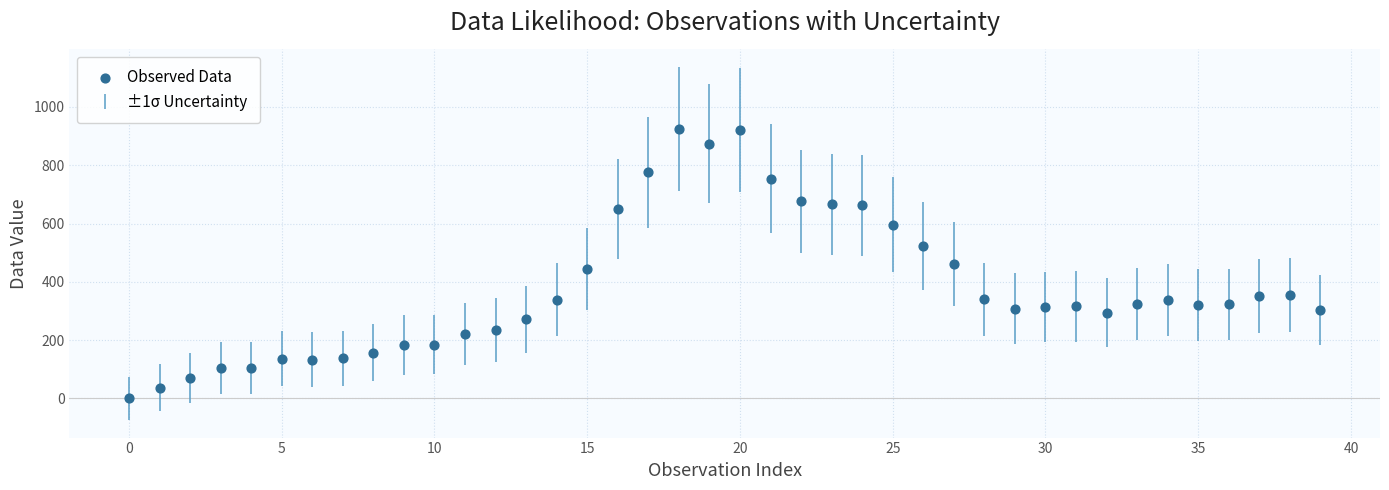

What is the range of Y values (max minus min)?

923.3